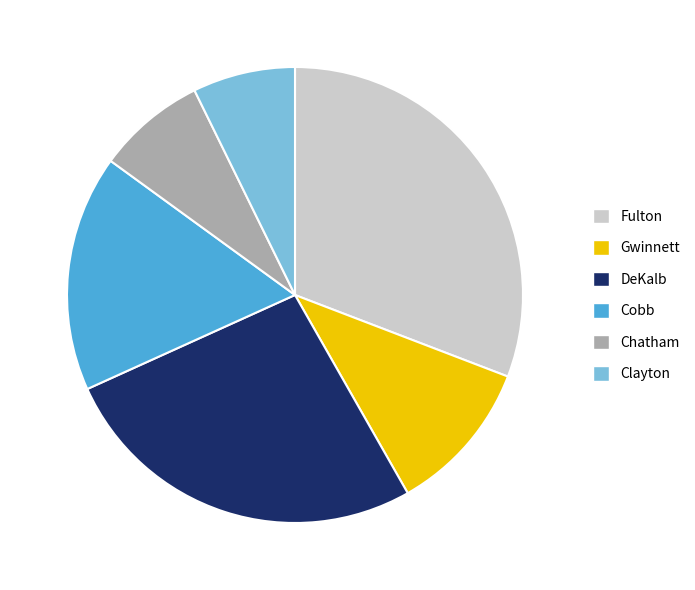

Which slice is the largest?

Fulton